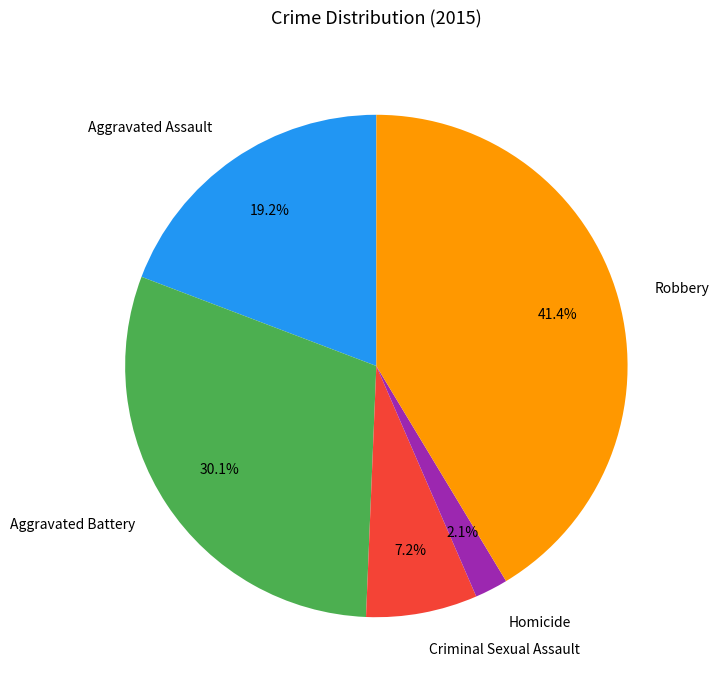

True or false: Criminal Sexual Assault accounts for 15% of the total.

False